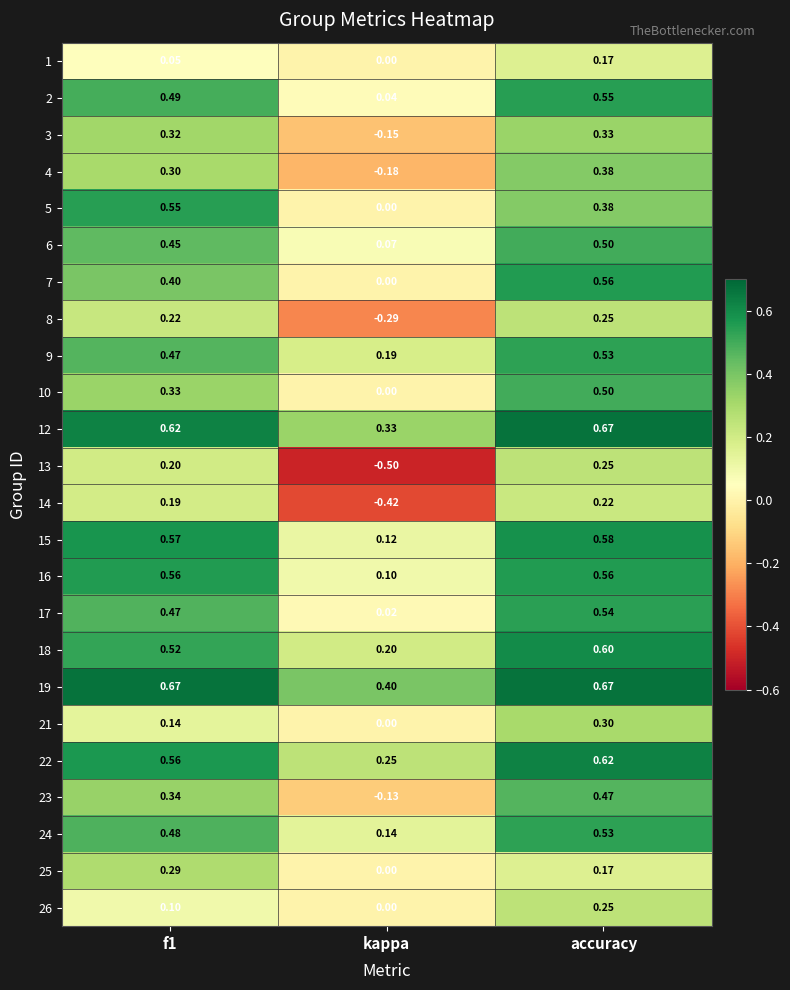

At which label does 1 reach its minimum?

kappa